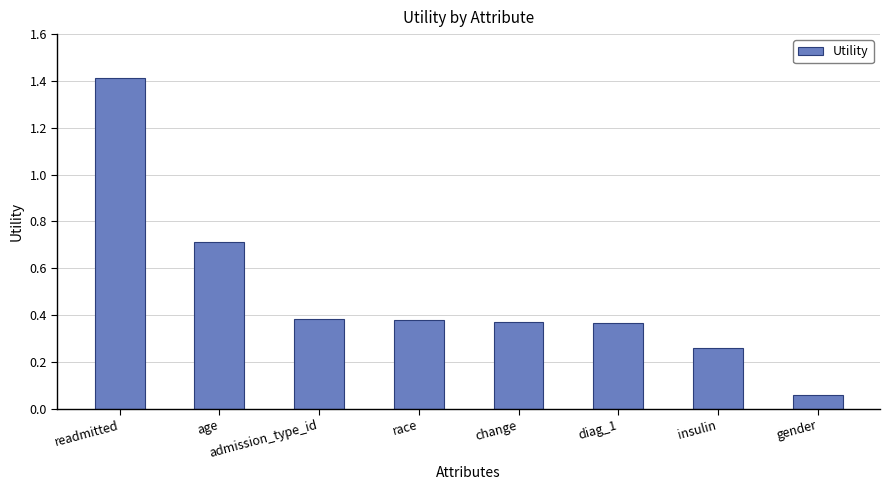

Which category has the lowest value across all series?

gender